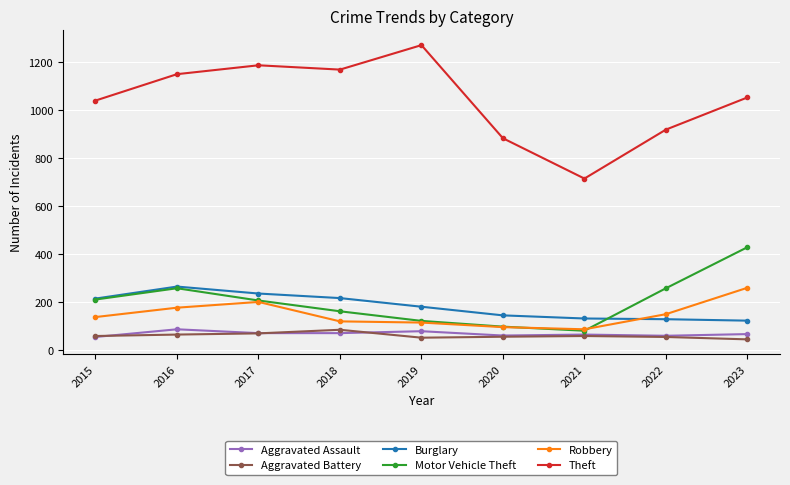

What value does the Theft series have at 2020?

884